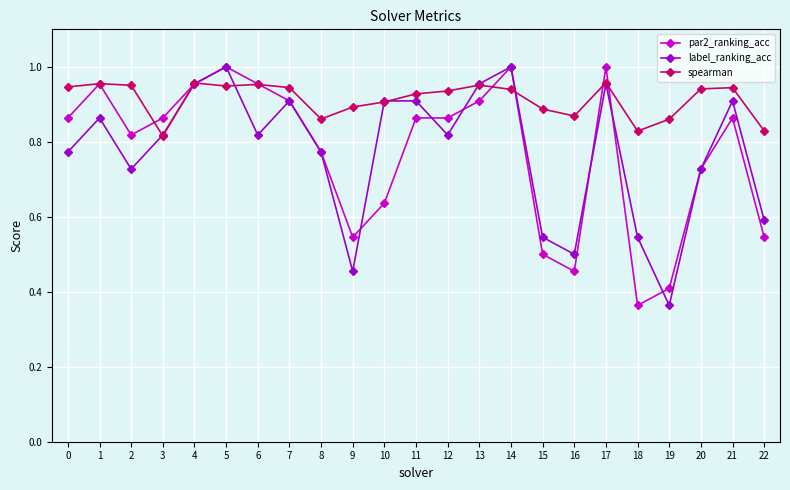

Which series changed the most between 8 and 9?

label_ranking_acc